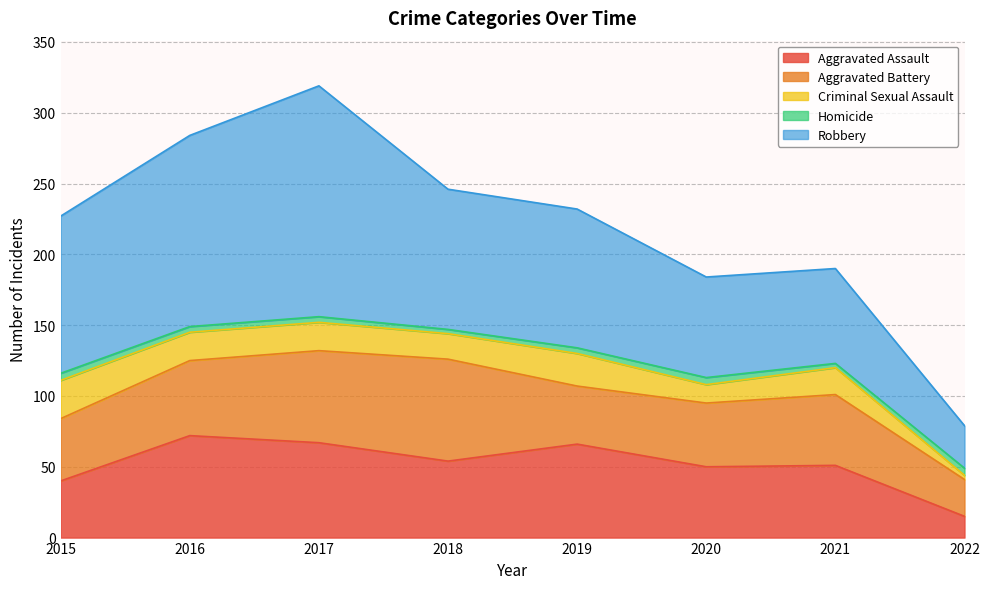

What is the sum of all Aggravated Battery values?

396